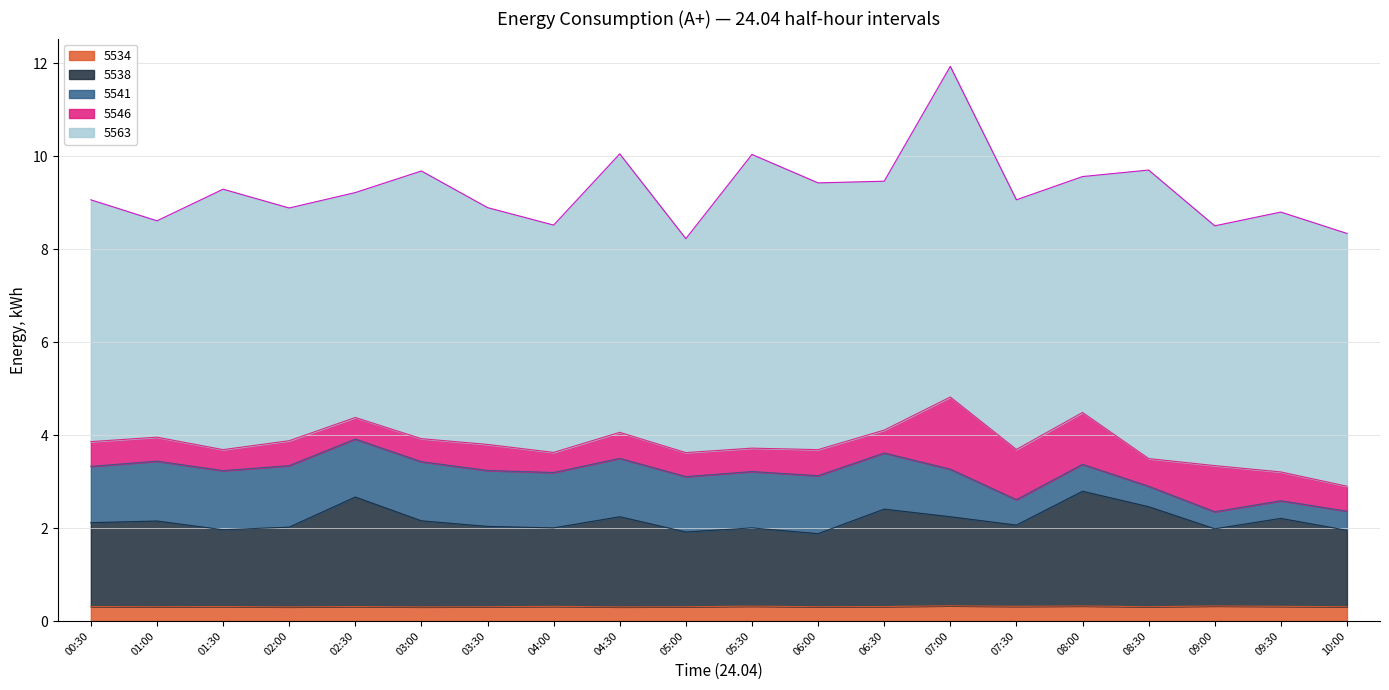

What is the sum of the 5541 values at 07:00 and 02:30?

2.3